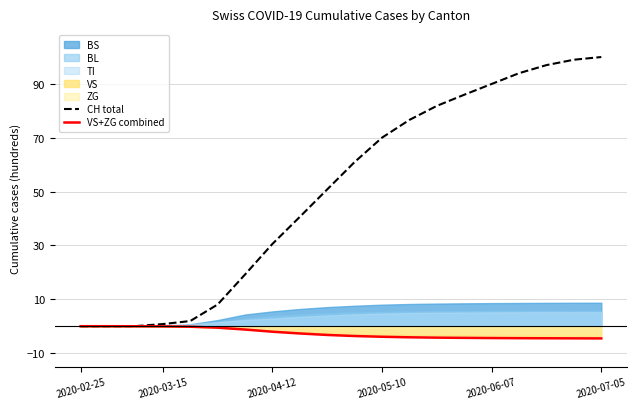

True or false: VS+ZG combined has a value of -3.9 at 2020-05-10.

True